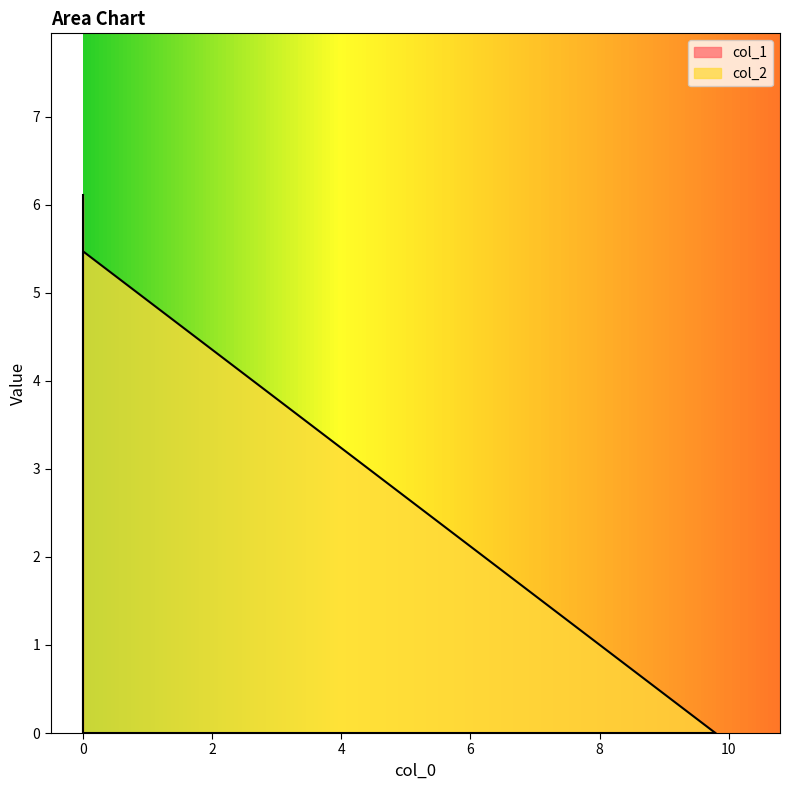

What is the average value?

1.8